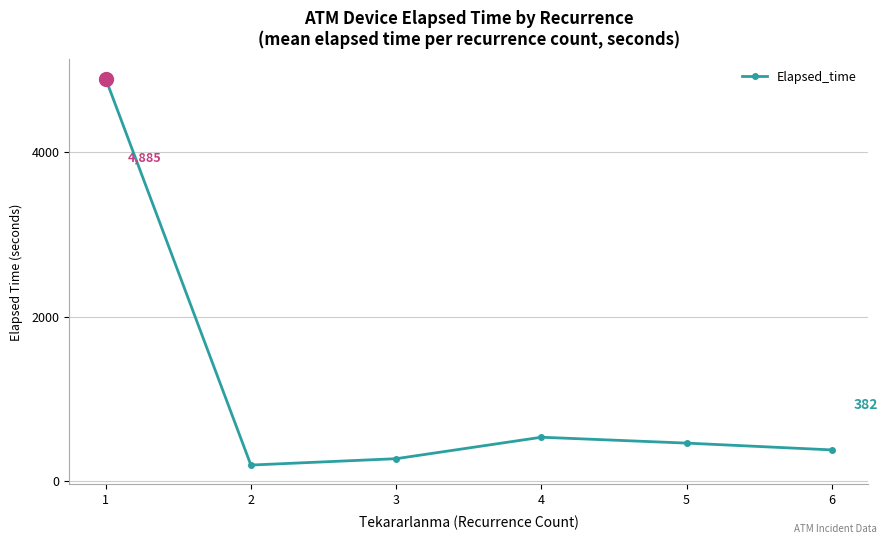

What is the value of the 6th point from the left?

382.5